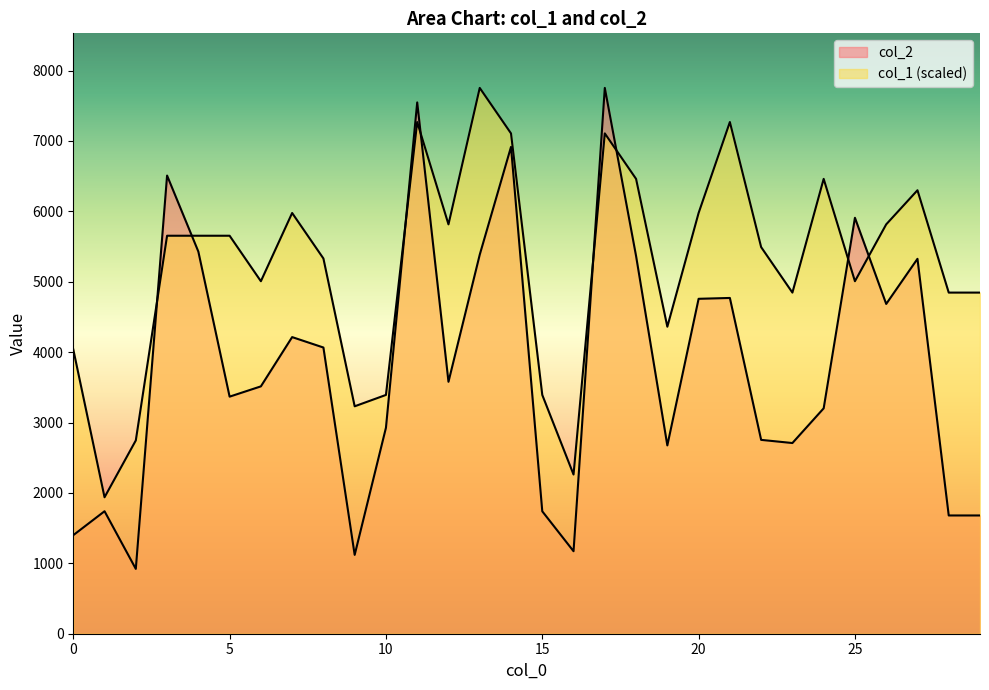

Does the chart display data point markers on the line(s)?

No